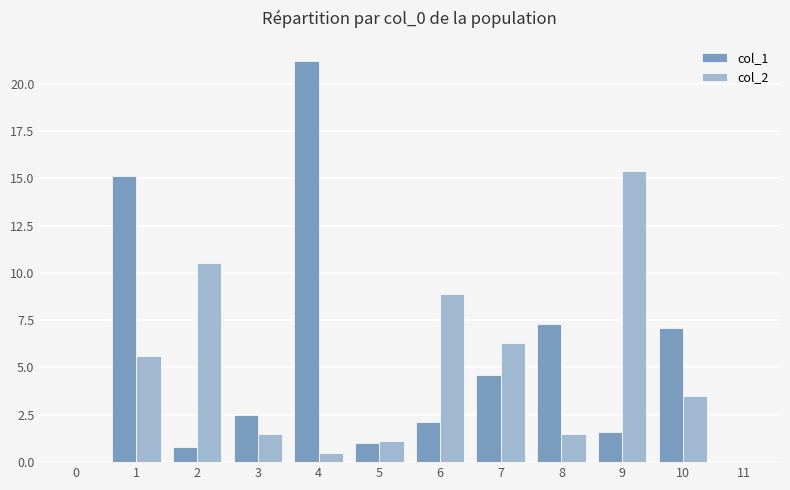

Which series has the largest range (max minus min)?

col_1